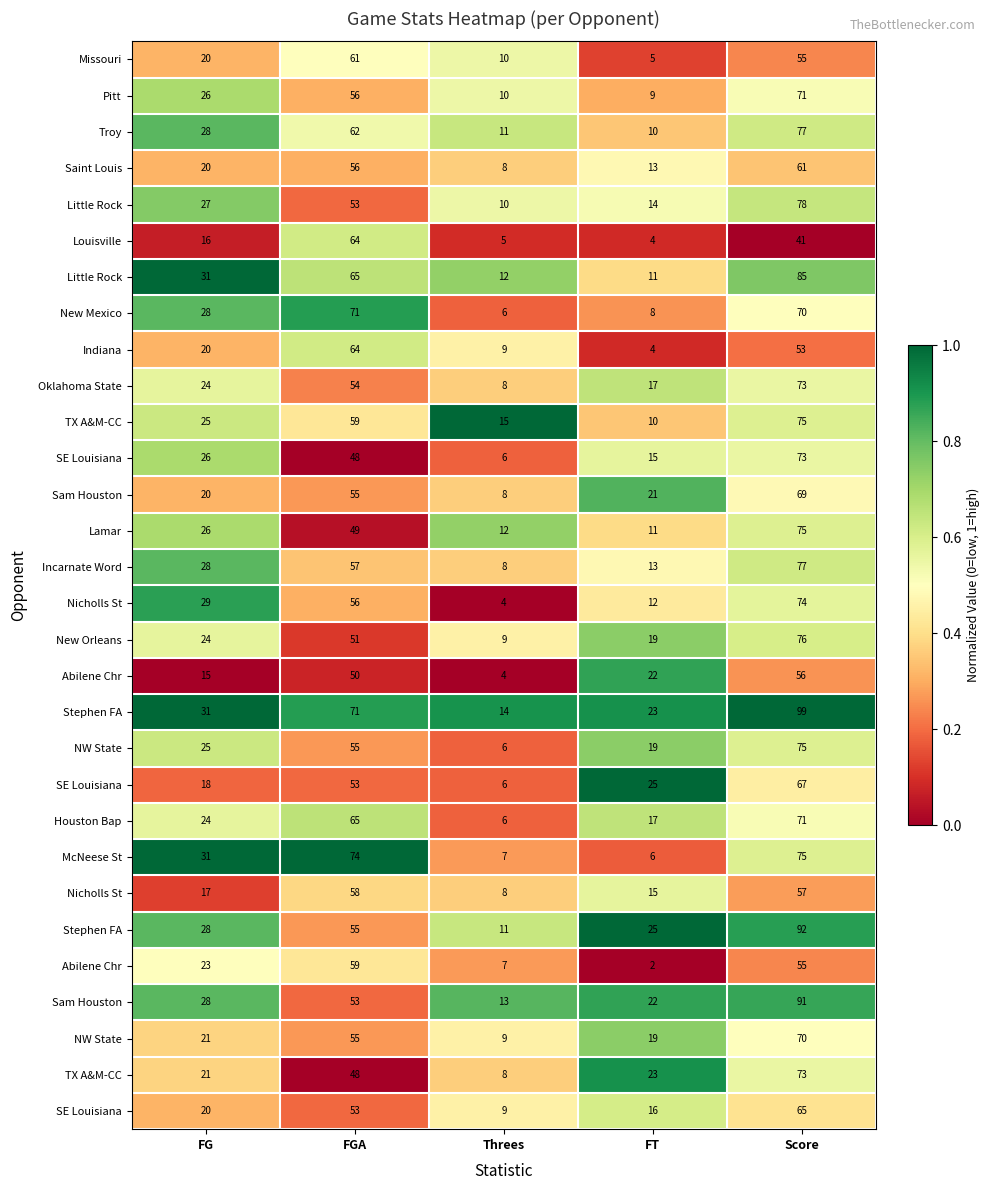

How many data points does each series have?

5